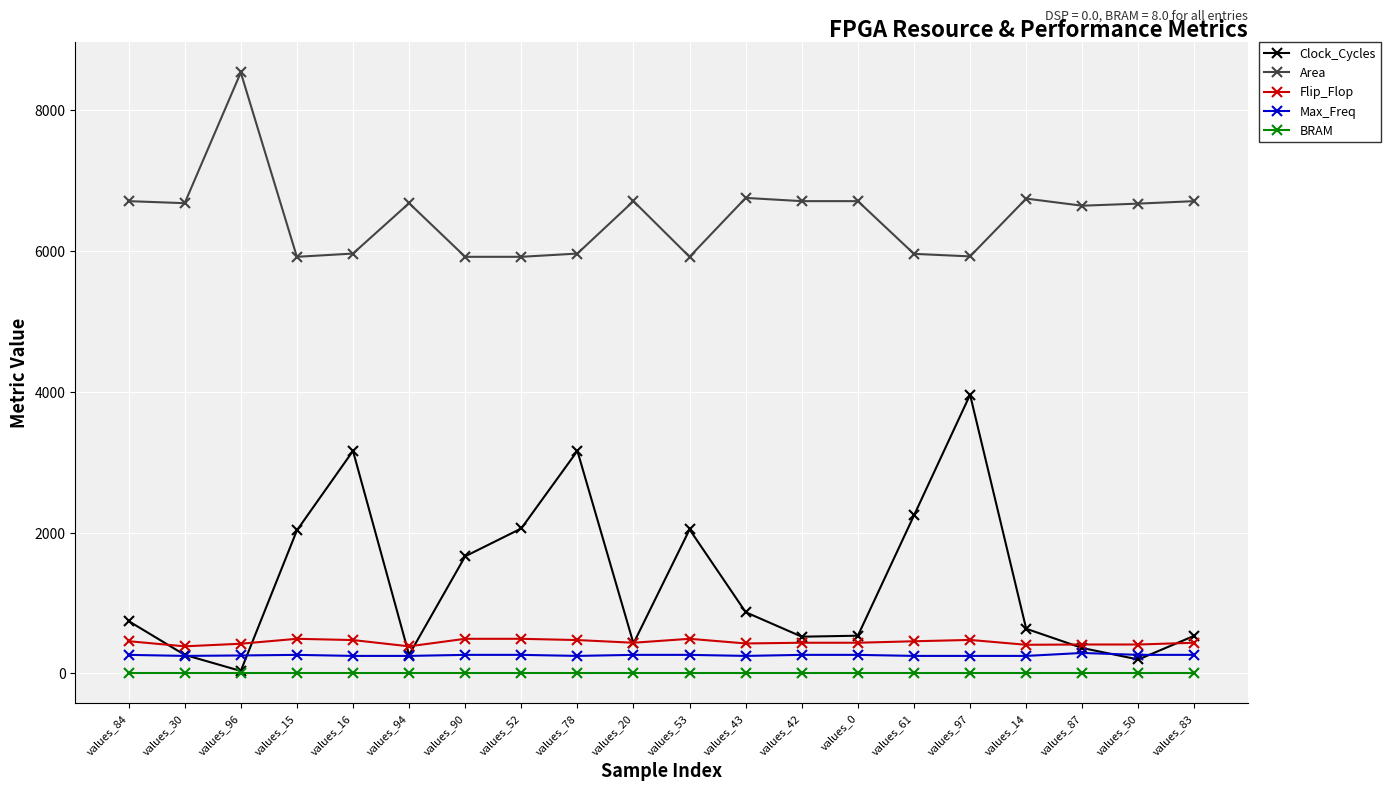

What is the highest value of the Flip_Flop series?

492.0